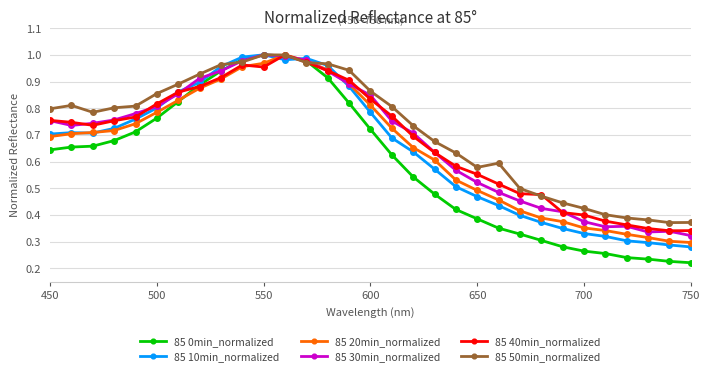

At how many categories does at least one series exceed 0?

31